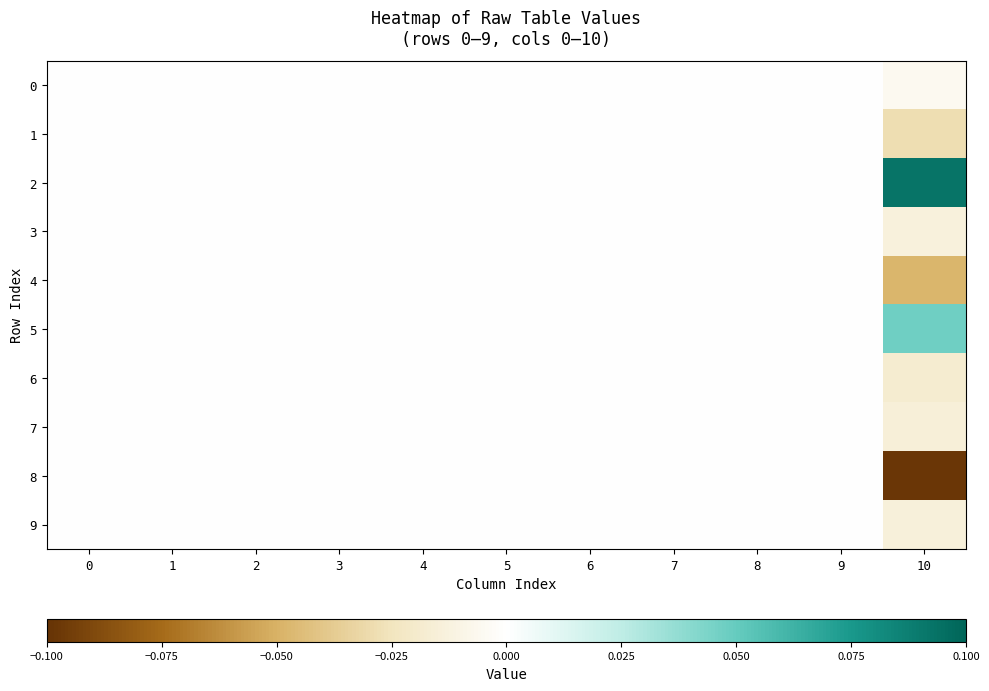

Which category has the lowest value across all series?

10